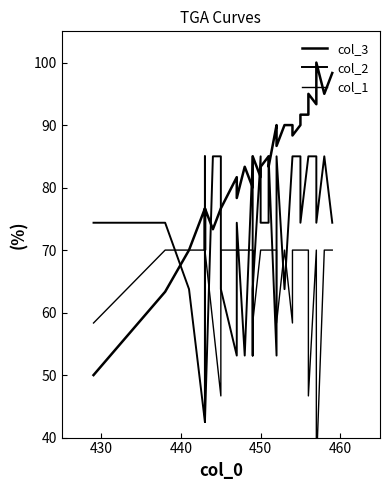

True or false: col_3 has more than 1 interior local peaks.

True